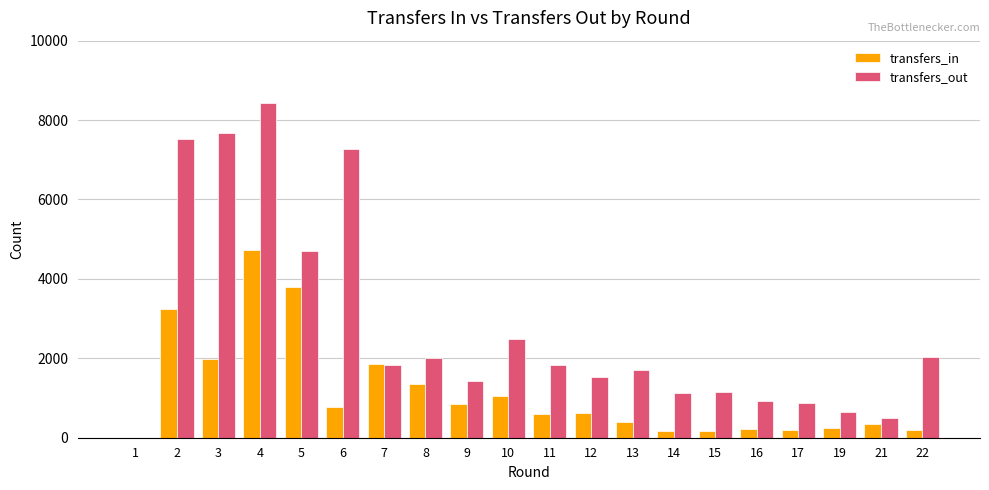

What is the sum of all transfers_out values?

55662